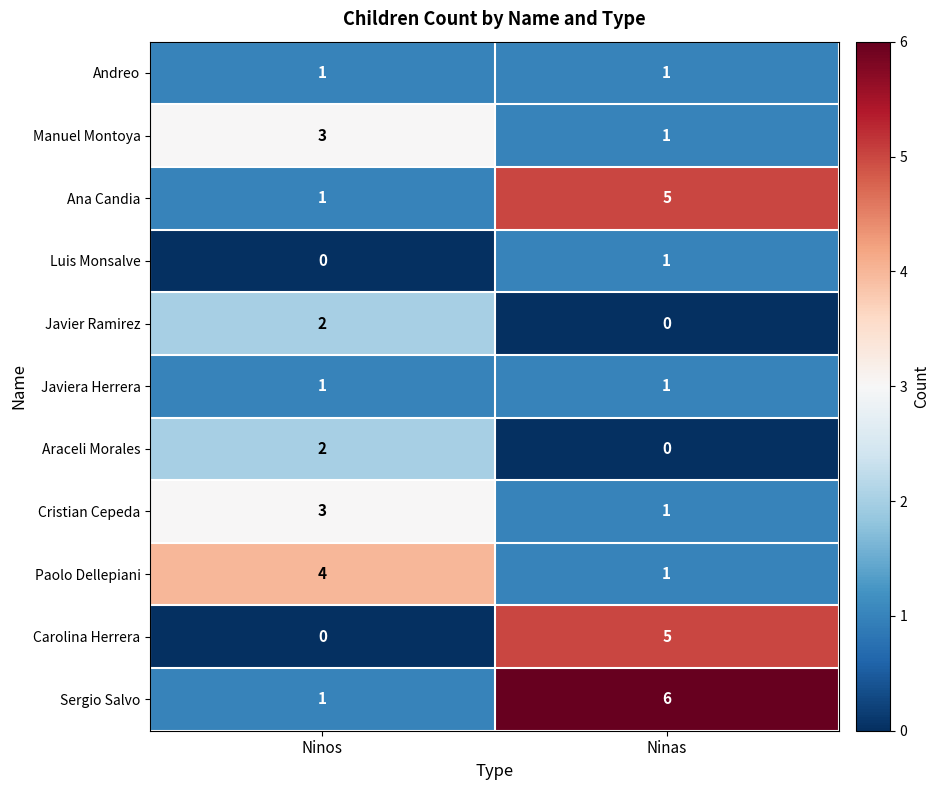

Reading left to right, what are all the values shown in this chart?

Andreo: Ninos=1	Ninas=1
Manuel Montoya: Ninos=3	Ninas=1
Ana Candia: Ninos=1	Ninas=5
Luis Monsalve: Ninos=0	Ninas=1
Javier Ramirez: Ninos=2	Ninas=0
Javiera Herrera: Ninos=1	Ninas=1
Araceli Morales: Ninos=2	Ninas=0
Cristian Cepeda: Ninos=3	Ninas=1
Paolo Dellepiani: Ninos=4	Ninas=1
Carolina Herrera: Ninos=0	Ninas=5
Sergio Salvo: Ninos=1	Ninas=6